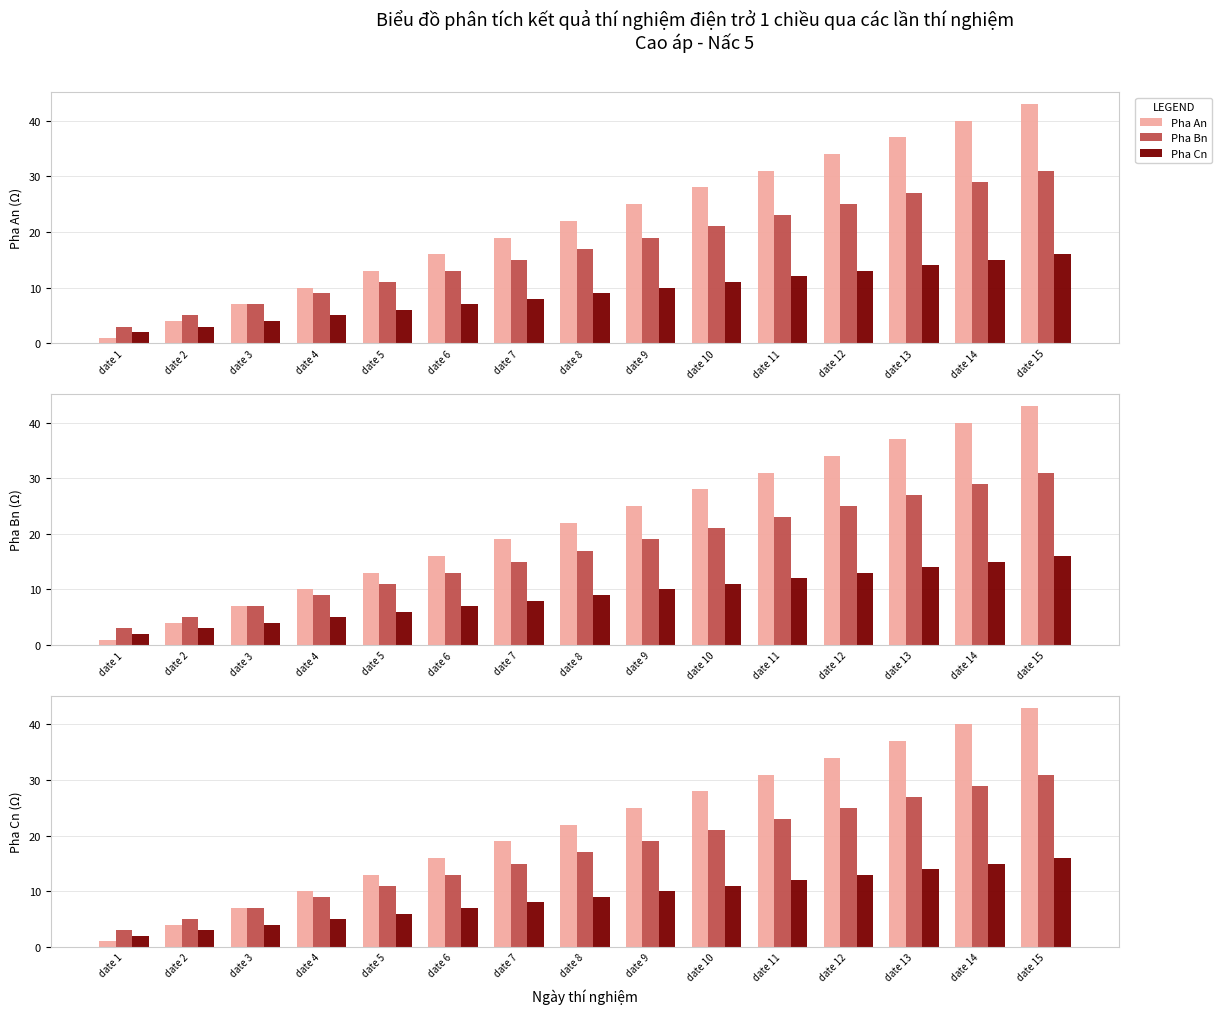

How many data points in Pha An are above 22?

7